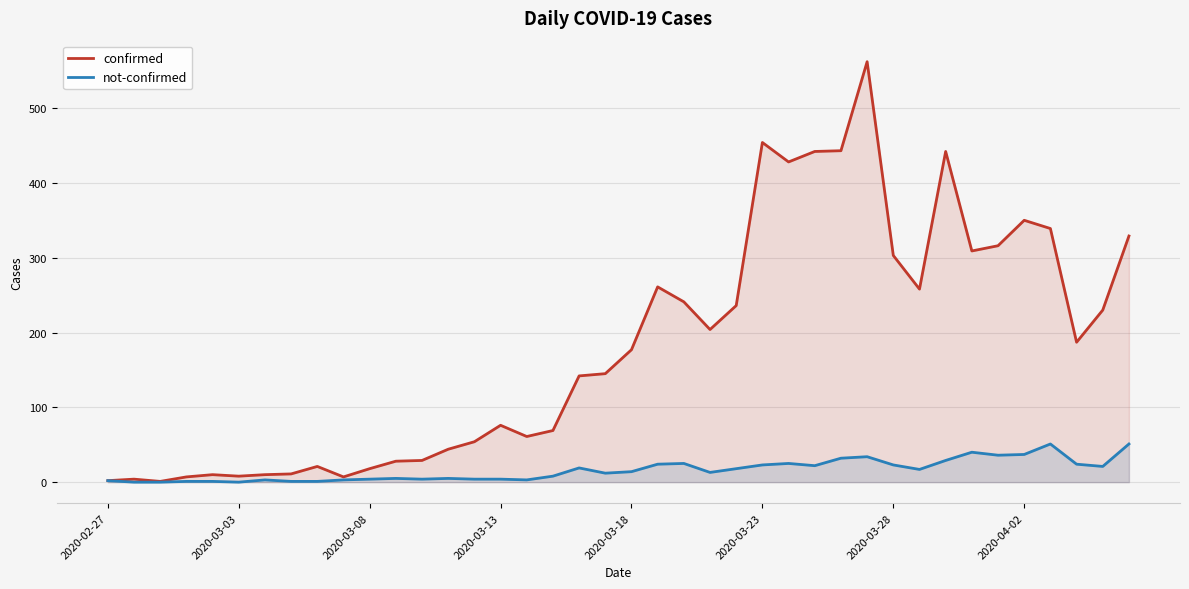

Count the number of categories in the chart.

40